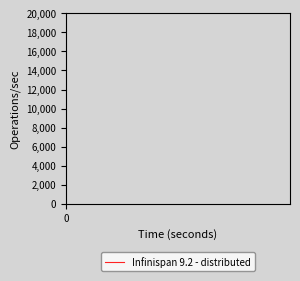

What is the difference between the second highest and second lowest values?

2155